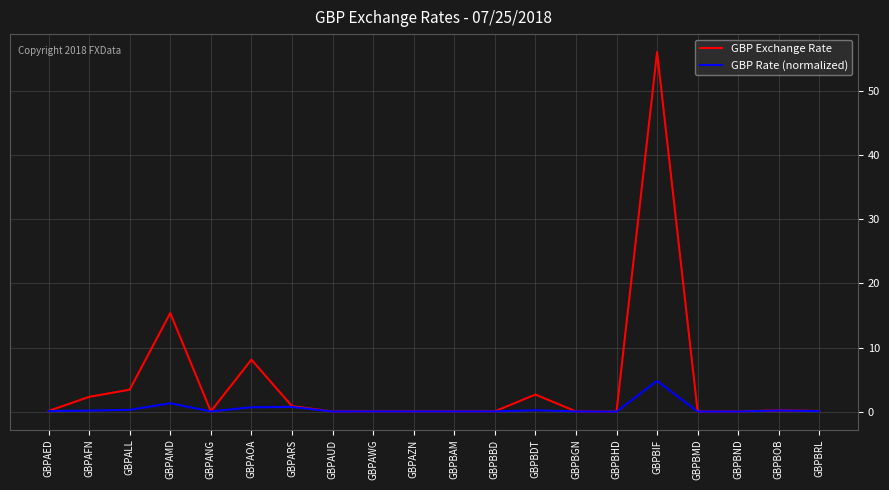

Which series changed the most between GBPBAM and GBPBDT?

GBP Exchange Rate